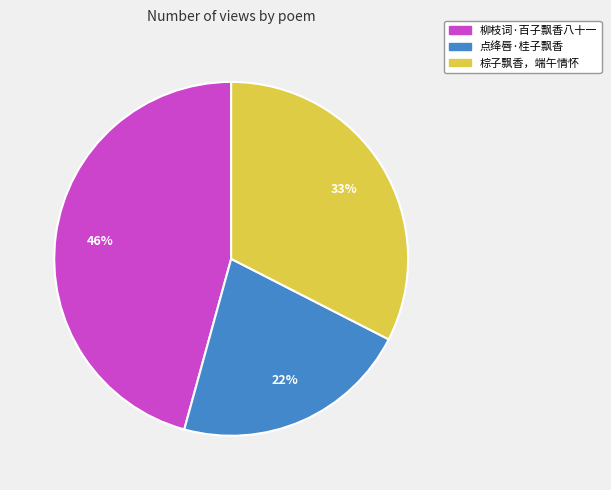

To the nearest percent, what percentage of the pie is 点绛唇·桂子飘香?

22%